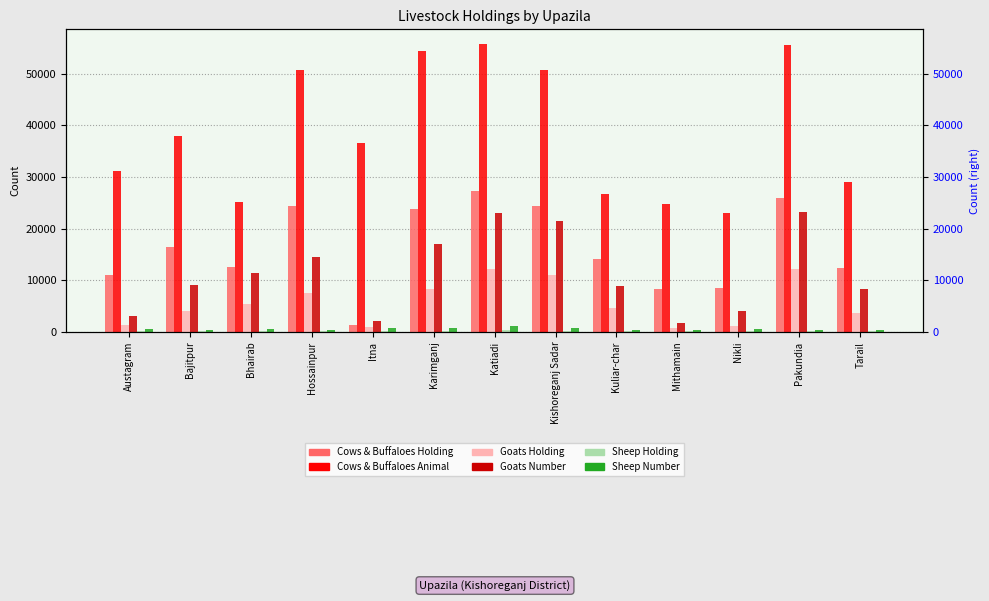

What is the maximum value shown in the chart?

55830